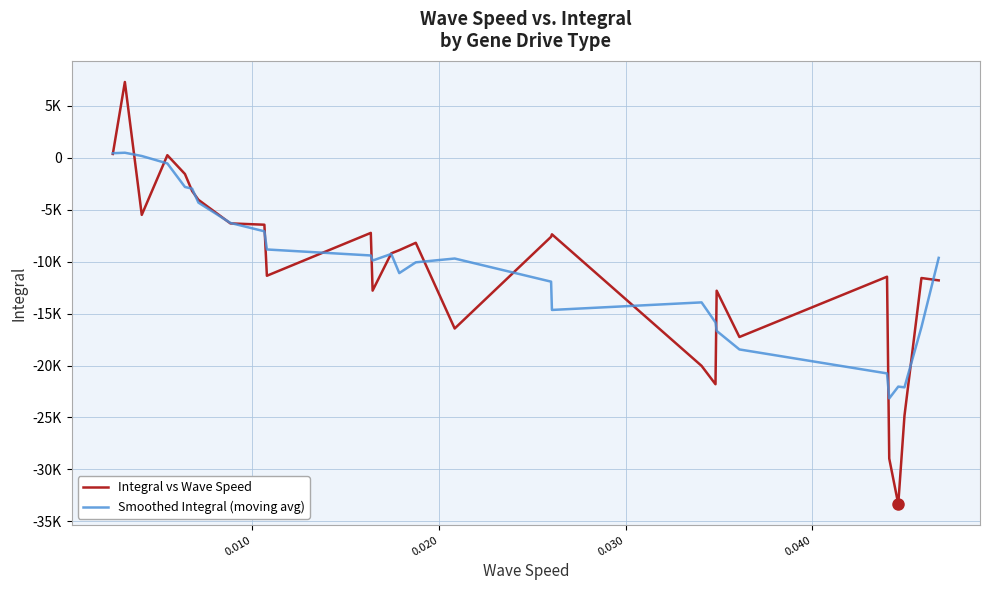

Does the chart have visible grid lines?

Yes